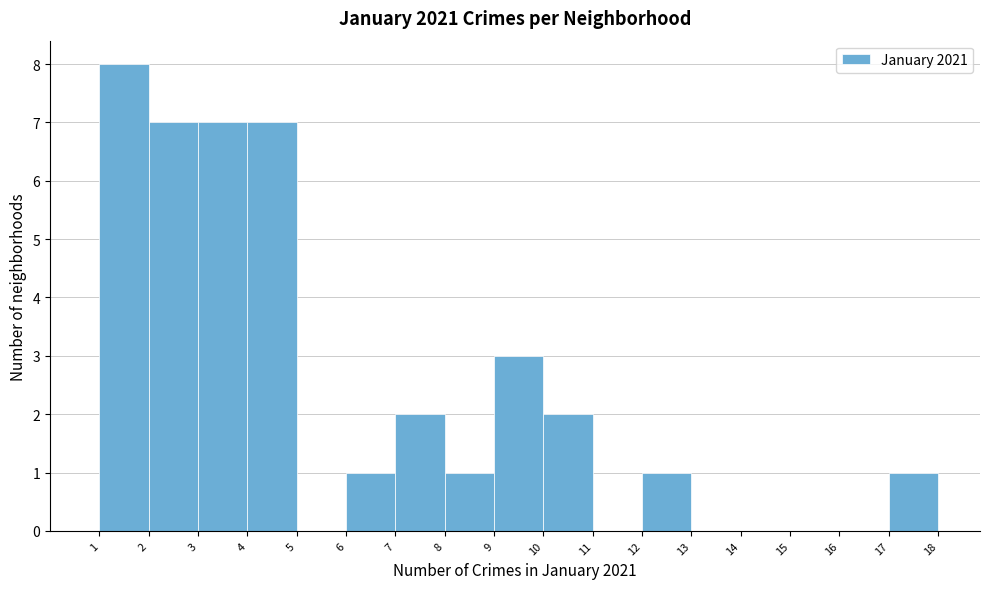

Reading left to right, list every bar in this chart as the range it spans on the x-axis followed by its height. The values are not printed on the chart, so give them approximately, as read against the axis.

1 to 2: 8
2 to 3: 7
3 to 4: 7
4 to 5: 7
5 to 6: 0
6 to 7: 1
7 to 8: 2
8 to 9: 1
9 to 10: 3
10 to 11: 2
11 to 12: 0
12 to 13: 1
13 to 14: 0
14 to 15: 0
15 to 16: 0
16 to 17: 0
17 to 18: 1